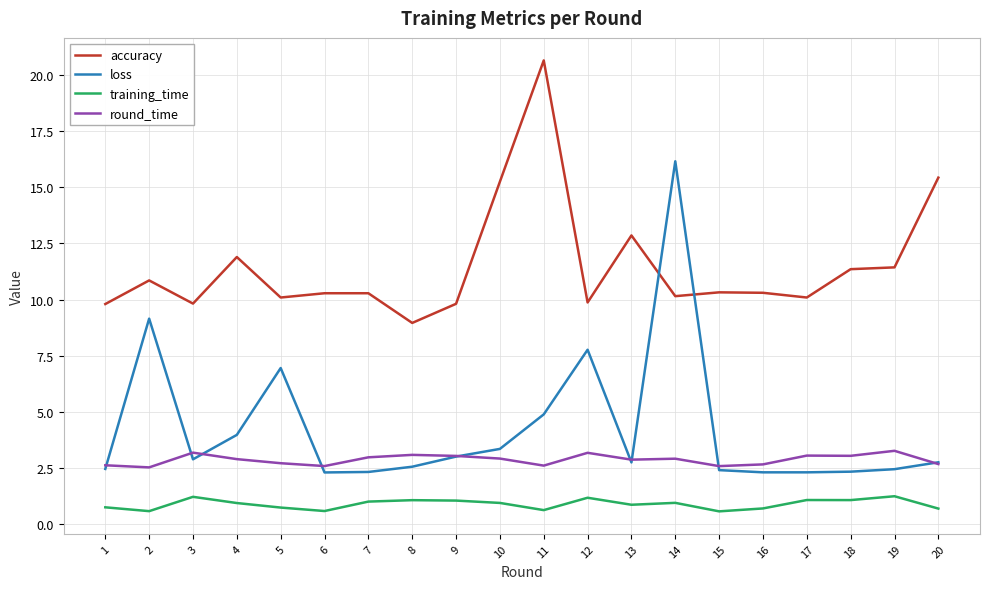

True or false: training_time and round_time intersect in this chart.

False